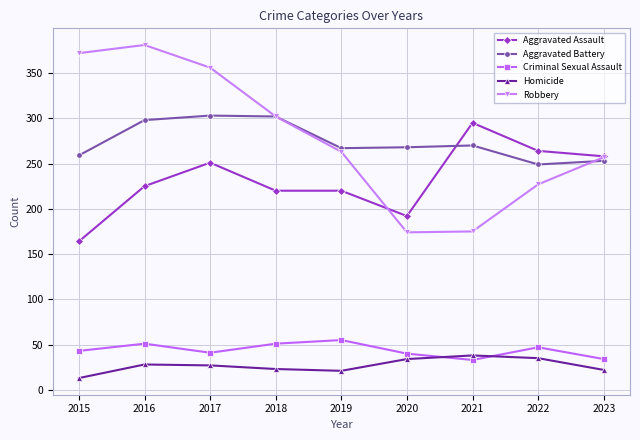

At which label is Aggravated Battery closest to 276?

2021